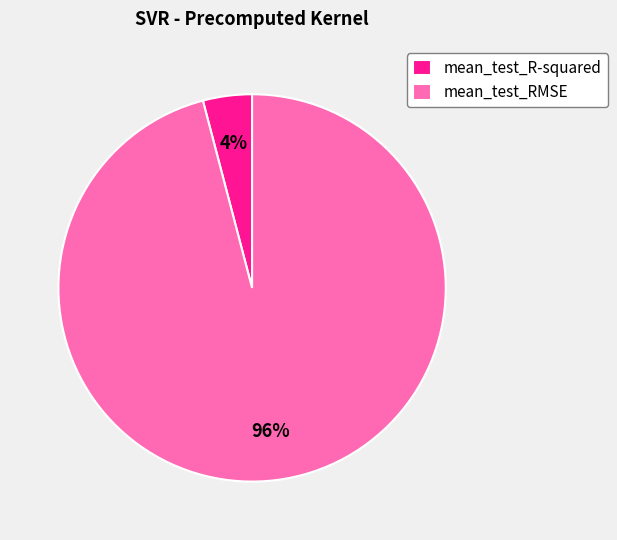

To the nearest percent, what is the difference between the largest and smallest slice percentages?

92%